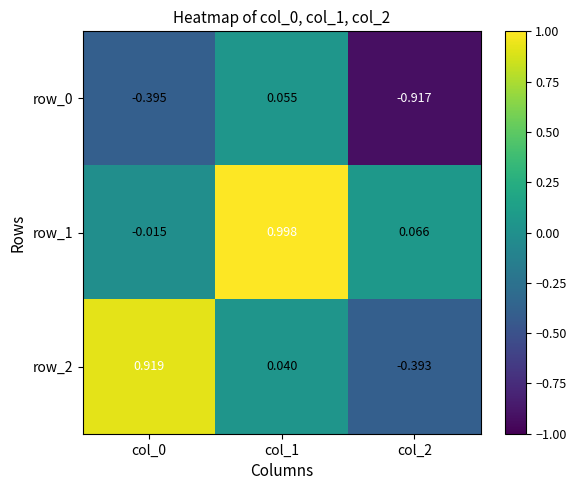

How many values in the row_0 series exceed 0?

1